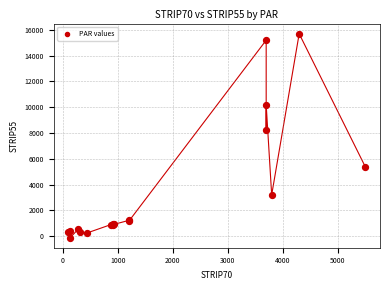

What Y value in the scatter plot is closest to 7796?

8200